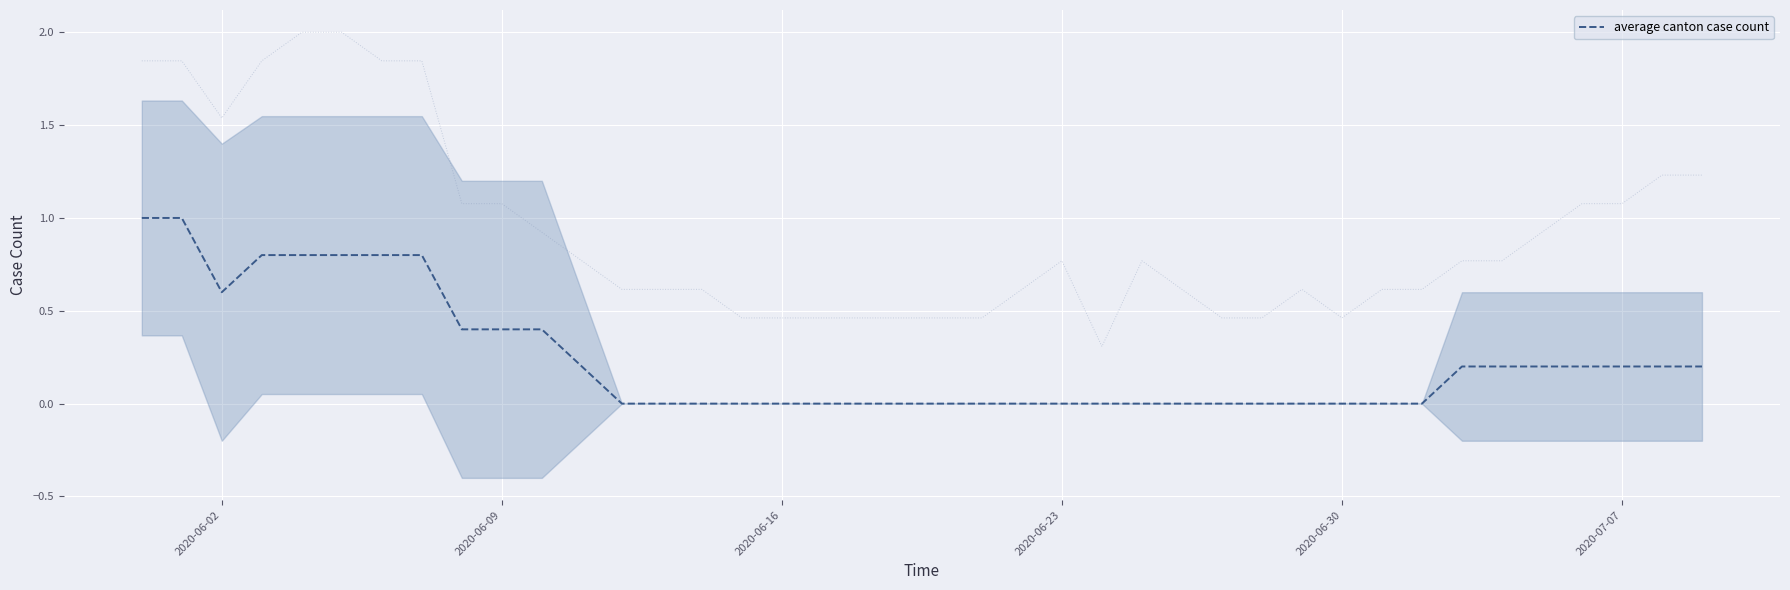

What is the highest value of the average canton case count series?

1.0